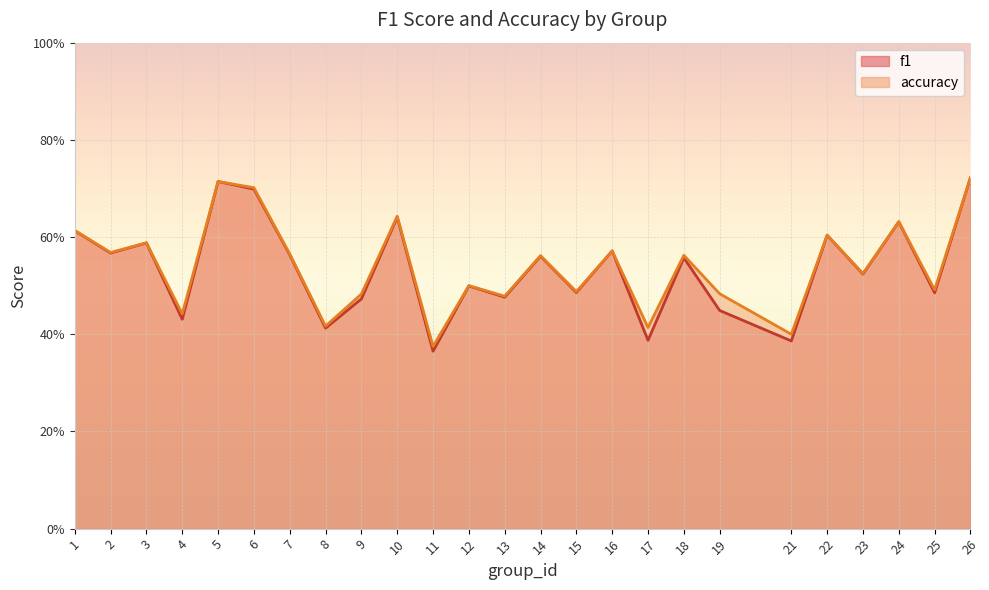

True or false: f1 and accuracy intersect in this chart.

False